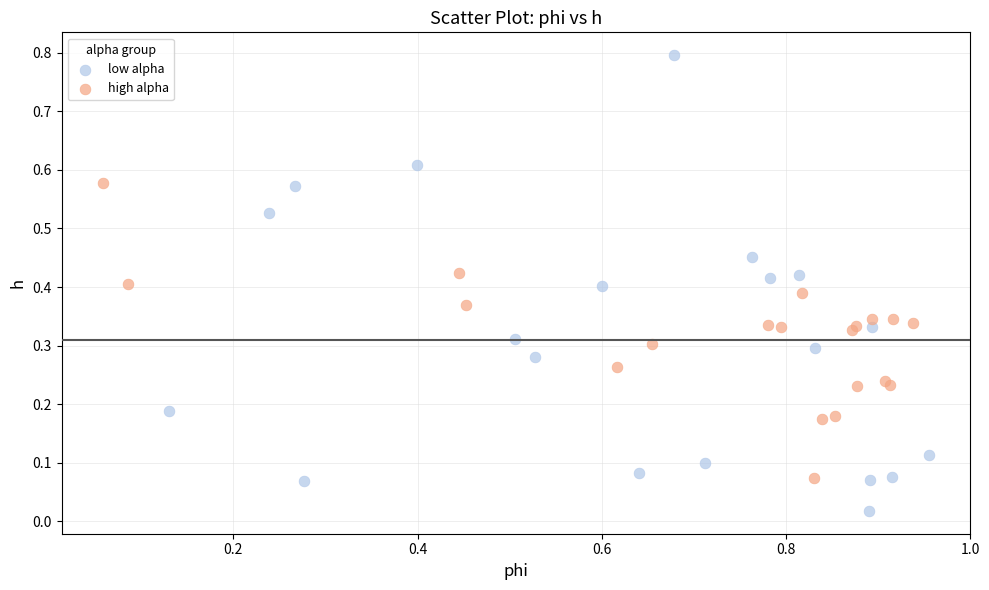

Which series has the widest spread of Y values?

low alpha